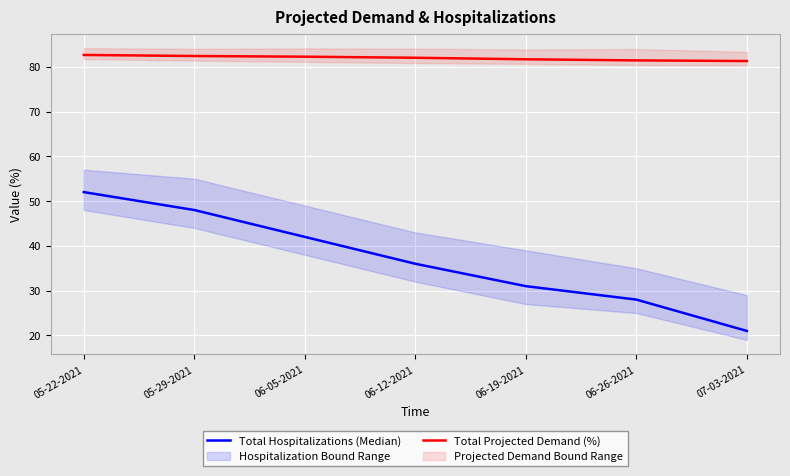

What position from the left is 06-12-2021?

4